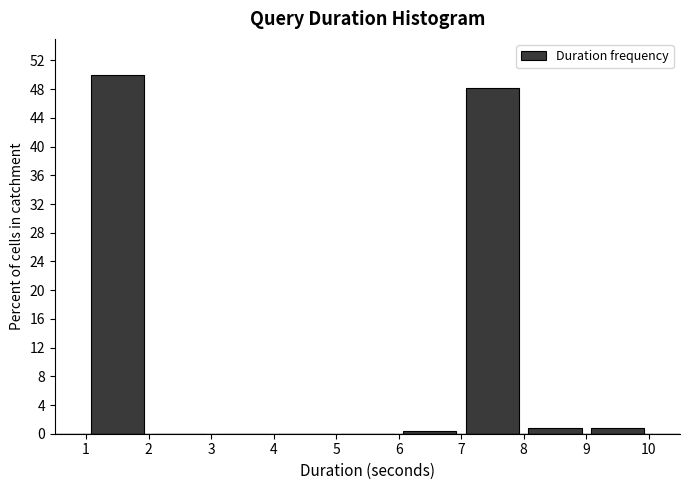

Reading left to right, list every bar in this chart as the range it spans on the x-axis followed by its height. The values are not printed on the chart, so give them approximately, as read against the axis.

1 to 2: 50.0
2 to 3: 0
3 to 4: 0
4 to 5: 0
5 to 6: 0
6 to 7: under 0.5
7 to 8: 48.0
8 to 9: 1.0
9 to 10: 1.0